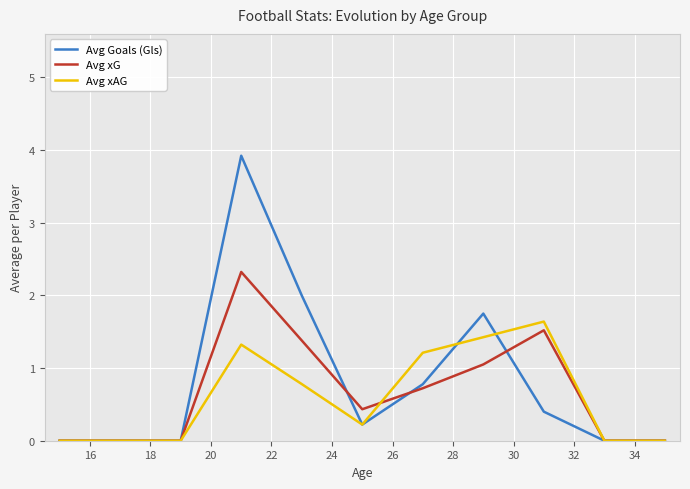

Rank the series by their maximum value, from highest to lowest.

Avg Goals (Gls), Avg xG, Avg xAG